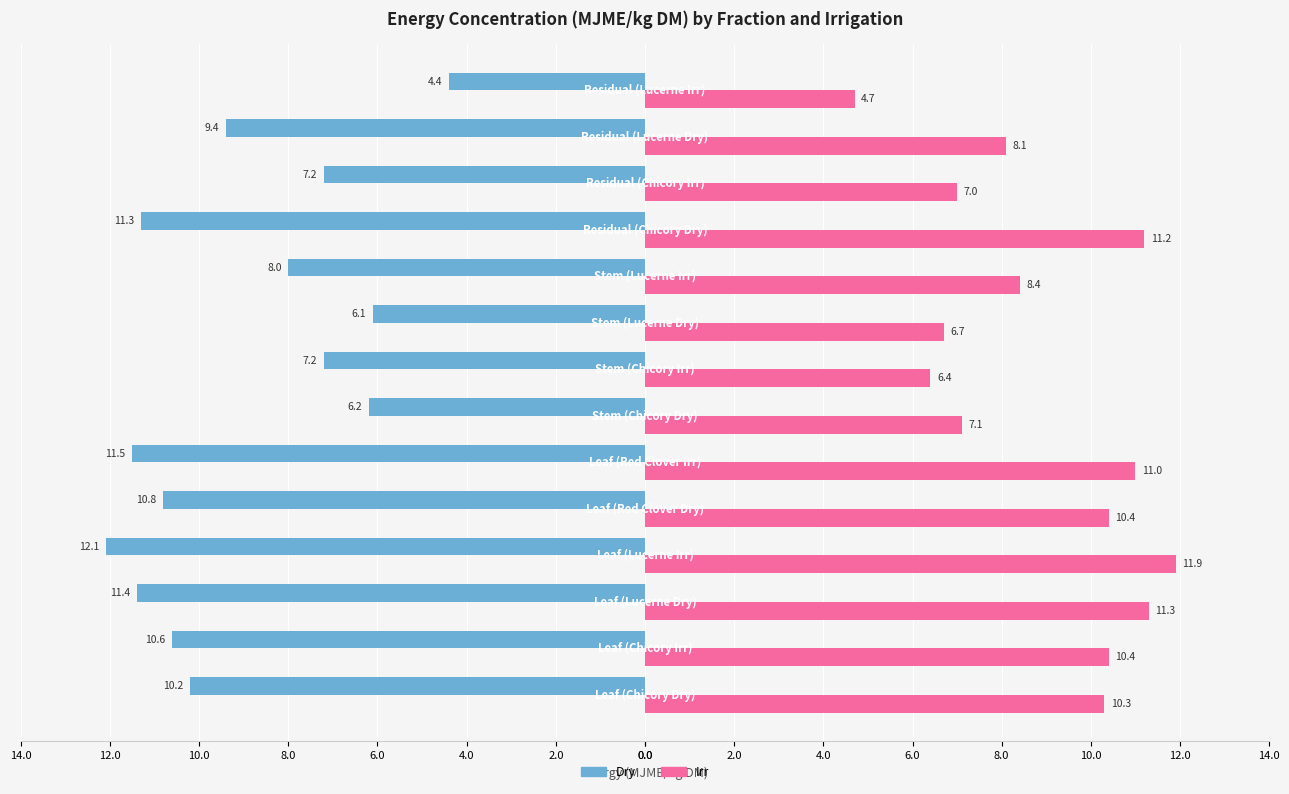

What is the sum of all Irr values?

124.9